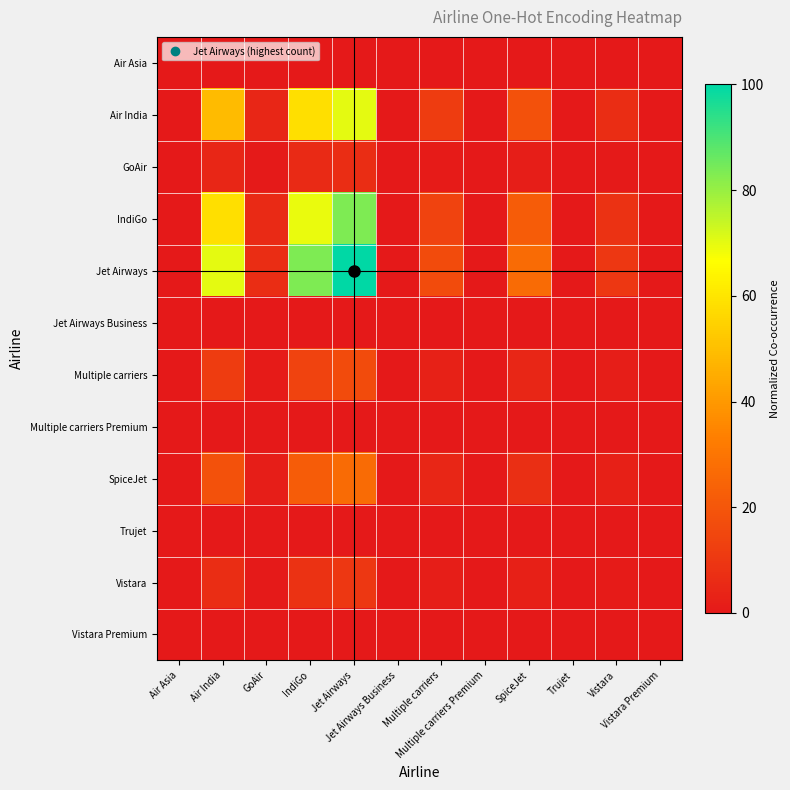

How many categories are shown in the chart?

12